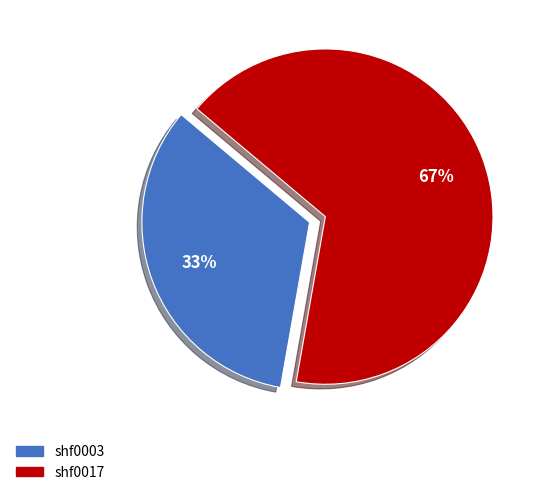

How many segments does this pie chart have?

2